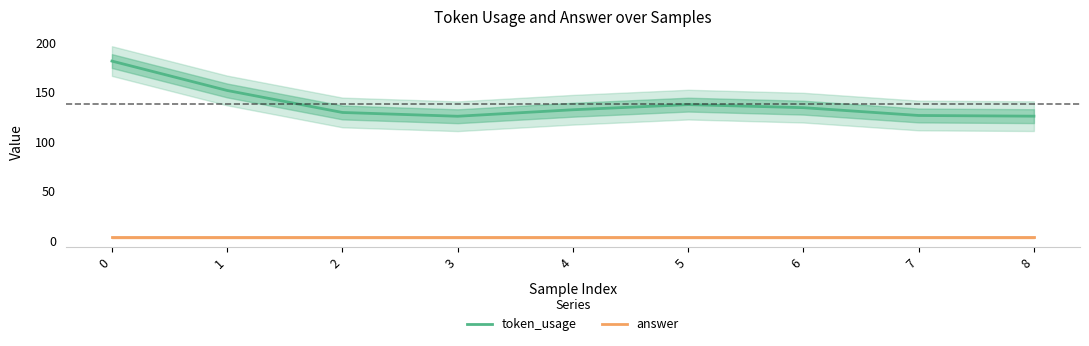

At how many categories does at least one series exceed 49?

9